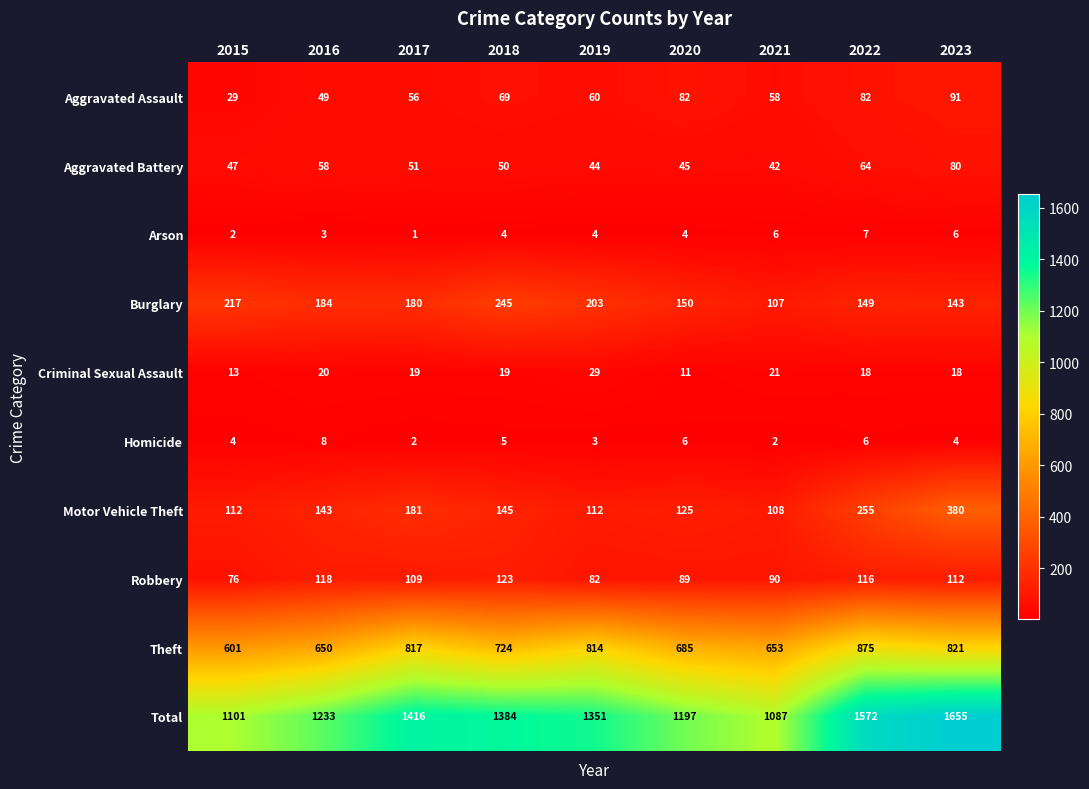

The value of Criminal Sexual Assault at 2022 is 18. True or false?

True